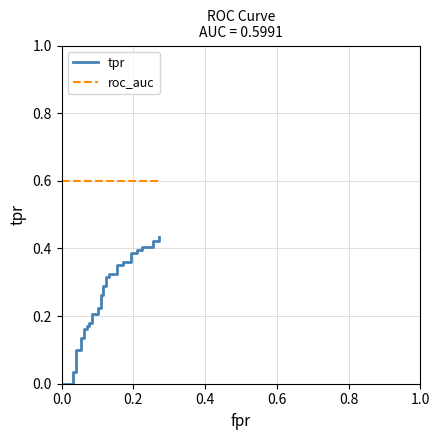

Reading right to left, transcribe all the data shown in this chart.

tpr: 0.4	0.4	0.4	0.4	0.4	0.4	0.4	0.4	0.4	0.4	0.4	0.4	0.4	0.3	0.3	0.3	0.3	0.3	0.3	0.3	0.3	0.2	0.2	0.2	0.2	0.2	0.2	0.2	0.2	0.2	0.2	0.1	0.1	0.1	0.1	0.0	0.0	0.0	0.0	0.0
roc_auc: 0.6	0.6	0.6	0.6	0.6	0.6	0.6	0.6	0.6	0.6	0.6	0.6	0.6	0.6	0.6	0.6	0.6	0.6	0.6	0.6	0.6	0.6	0.6	0.6	0.6	0.6	0.6	0.6	0.6	0.6	0.6	0.6	0.6	0.6	0.6	0.6	0.6	0.6	0.6	0.6